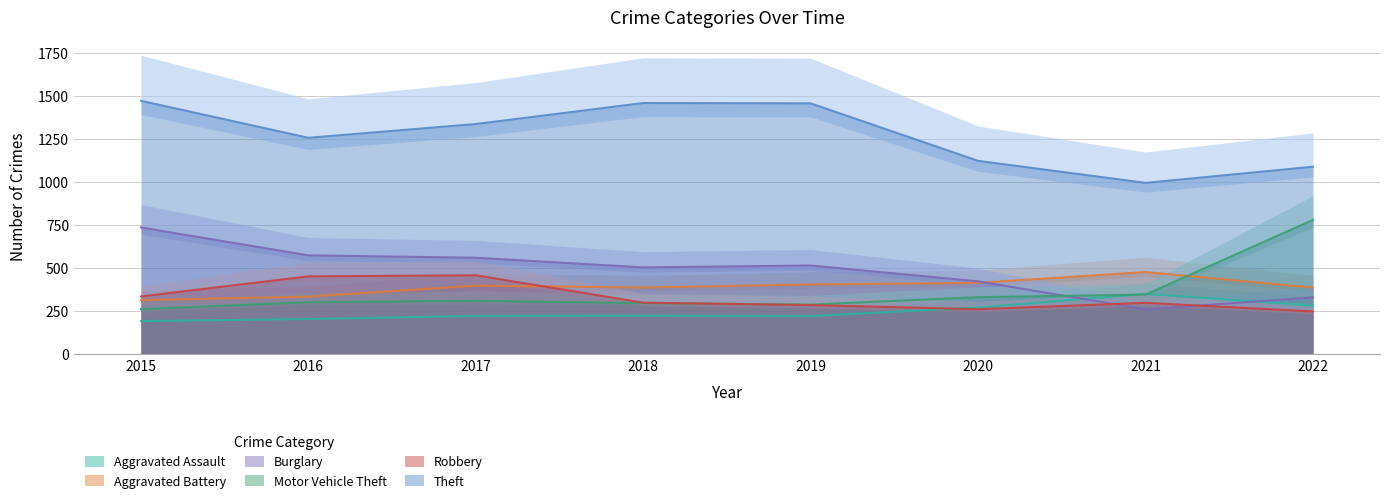

Reading right to left, what are all the values shown in this chart?

Aggravated Assault: 2022=285	2021=352	2020=273	2019=223	2018=225	2017=224	2016=206	2015=194
Aggravated Battery: 2022=389	2021=479	2020=416	2019=407	2018=389	2017=400	2016=336	2015=316
Burglary: 2022=332	2021=262	2020=425	2019=517	2018=506	2017=562	2016=576	2015=738
Motor Vehicle Theft: 2022=782	2021=348	2020=333	2019=290	2018=298	2017=312	2016=304	2015=263
Robbery: 2022=250	2021=300	2020=263	2019=287	2018=301	2017=460	2016=454	2015=337
Theft: 2022=1091	2021=997	2020=1125	2019=1459	2018=1461	2017=1339	2016=1259	2015=1474